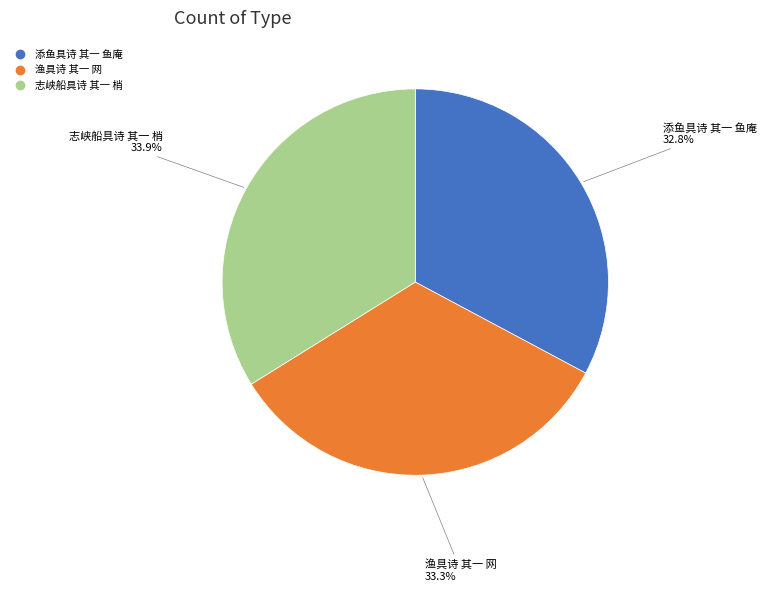

The 添鱼具诗 其一 鱼庵 slice represents 46% of the pie. True or false?

False